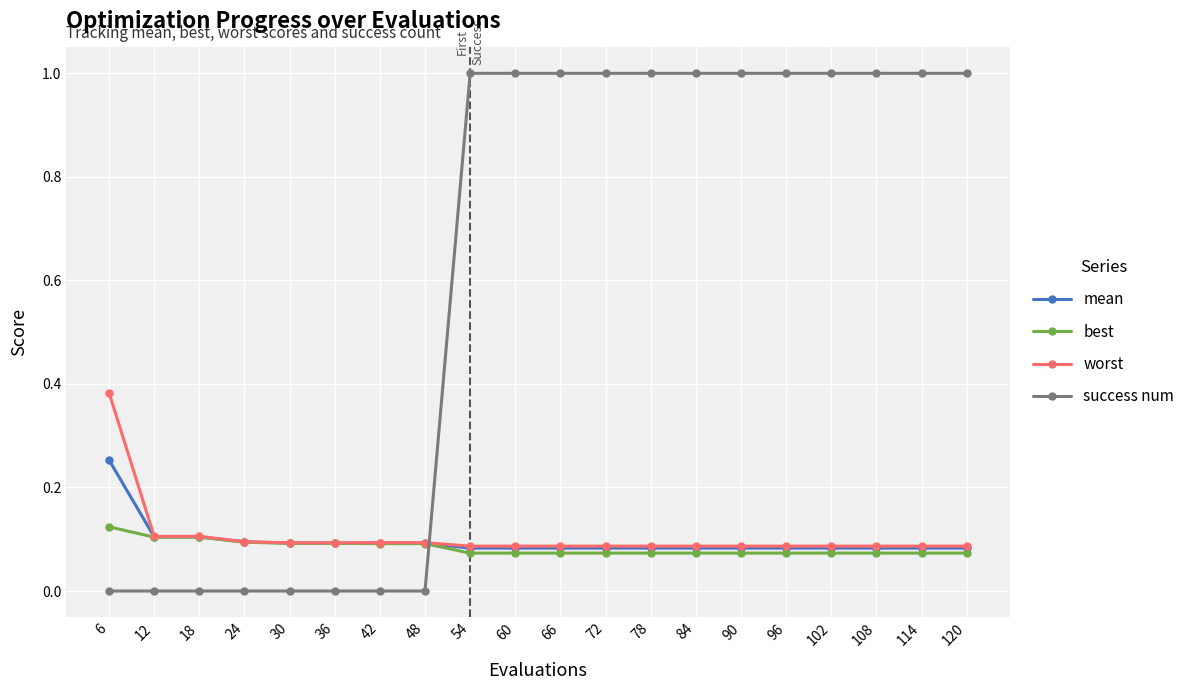

How many times do worst and success num cross each other?

1